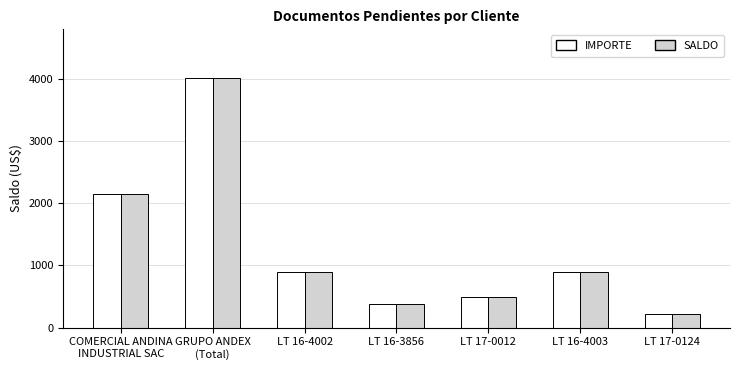

What is the highest value of the SALDO series?

4017.8